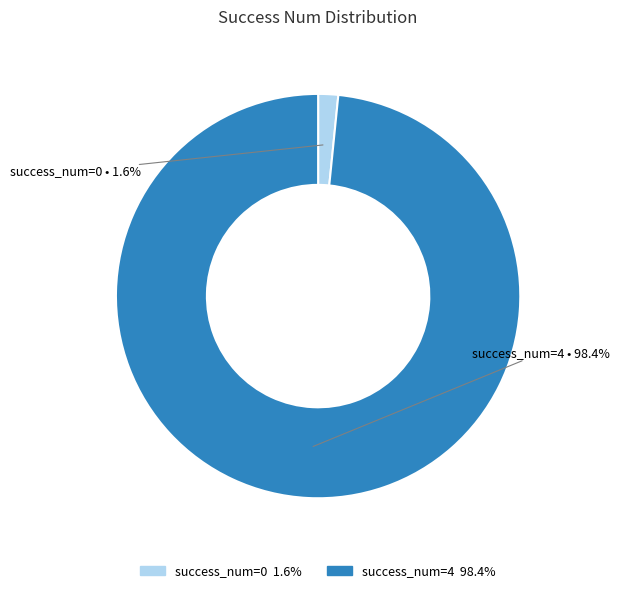

Is there a majority slice in this chart?

Yes